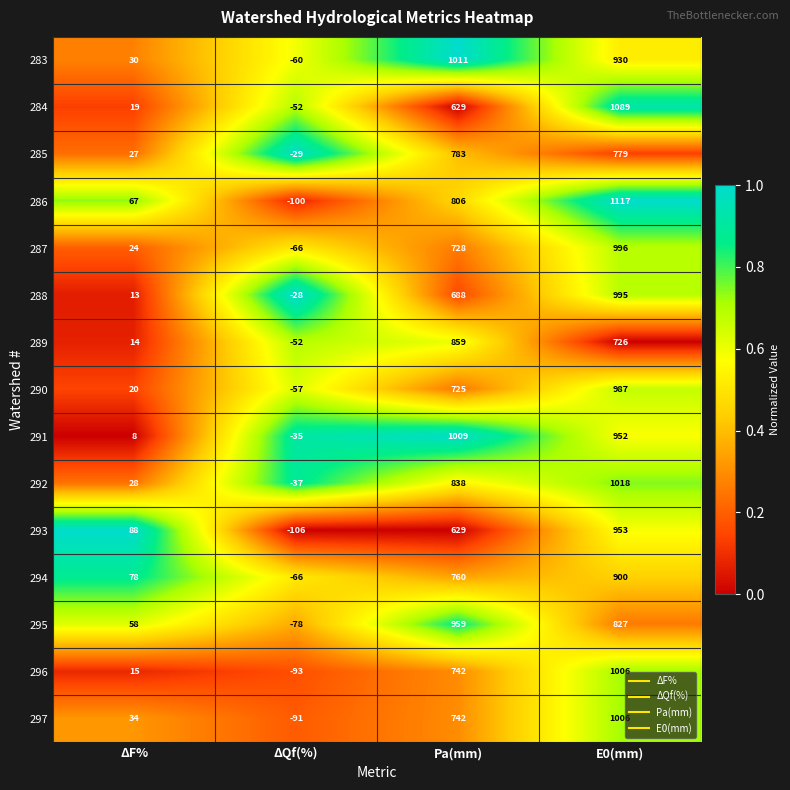

The value of 293 at E0(mm) is 953. True or false?

True